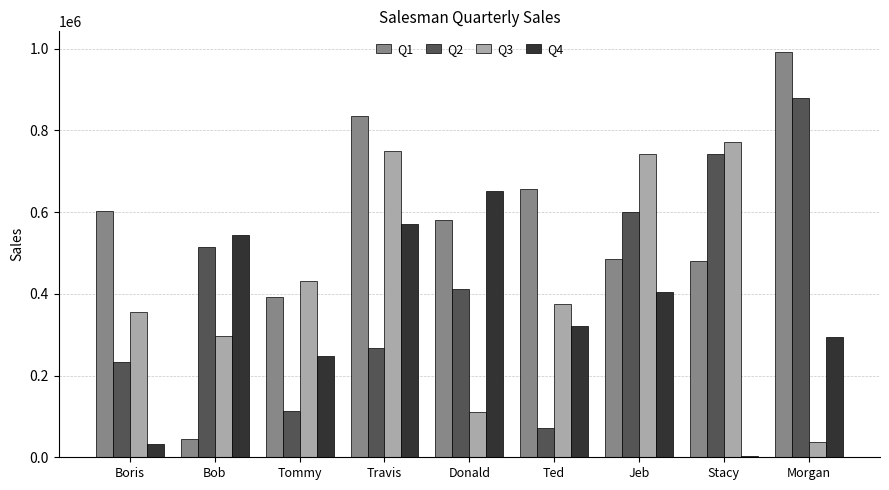

The value of Q3 at Ted is 375948. True or false?

True